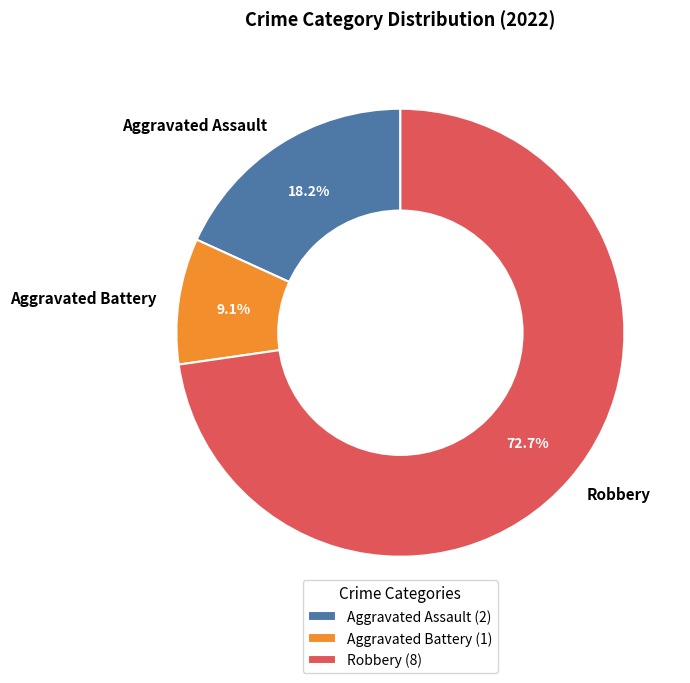

Combined, do Aggravated Battery and Robbery account for over 50%?

Yes